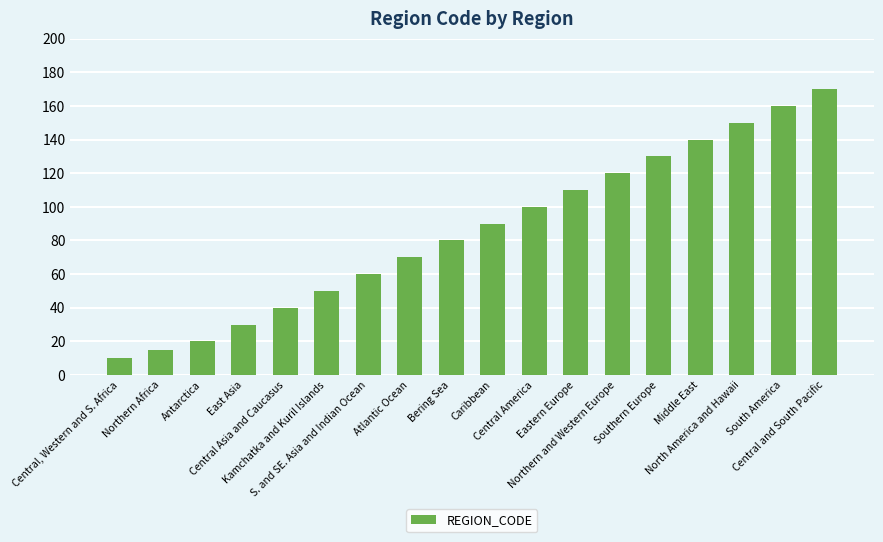

What position from the left is North America and Hawaii?

16